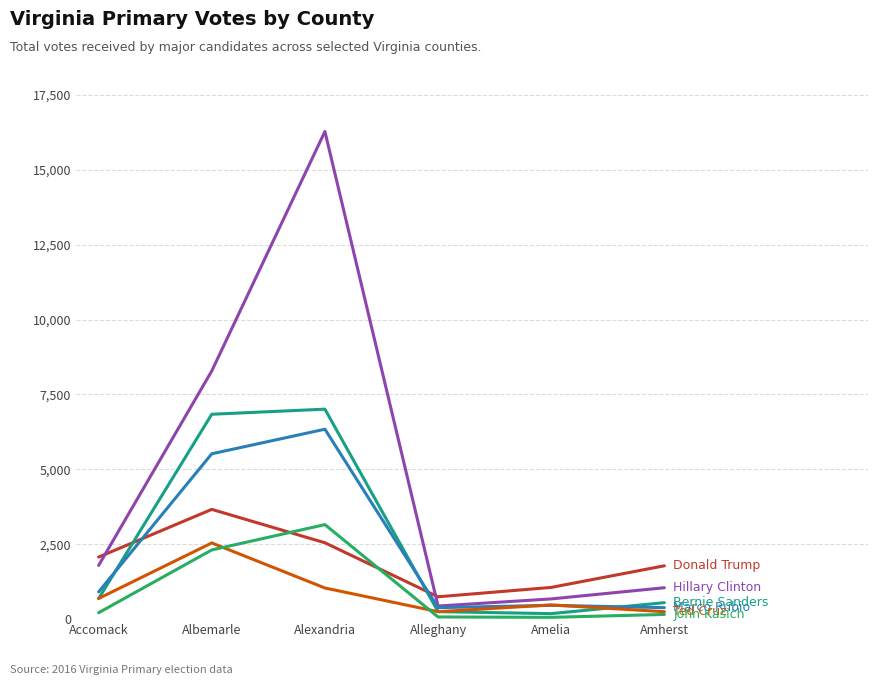

What is the greatest value displayed?

16281